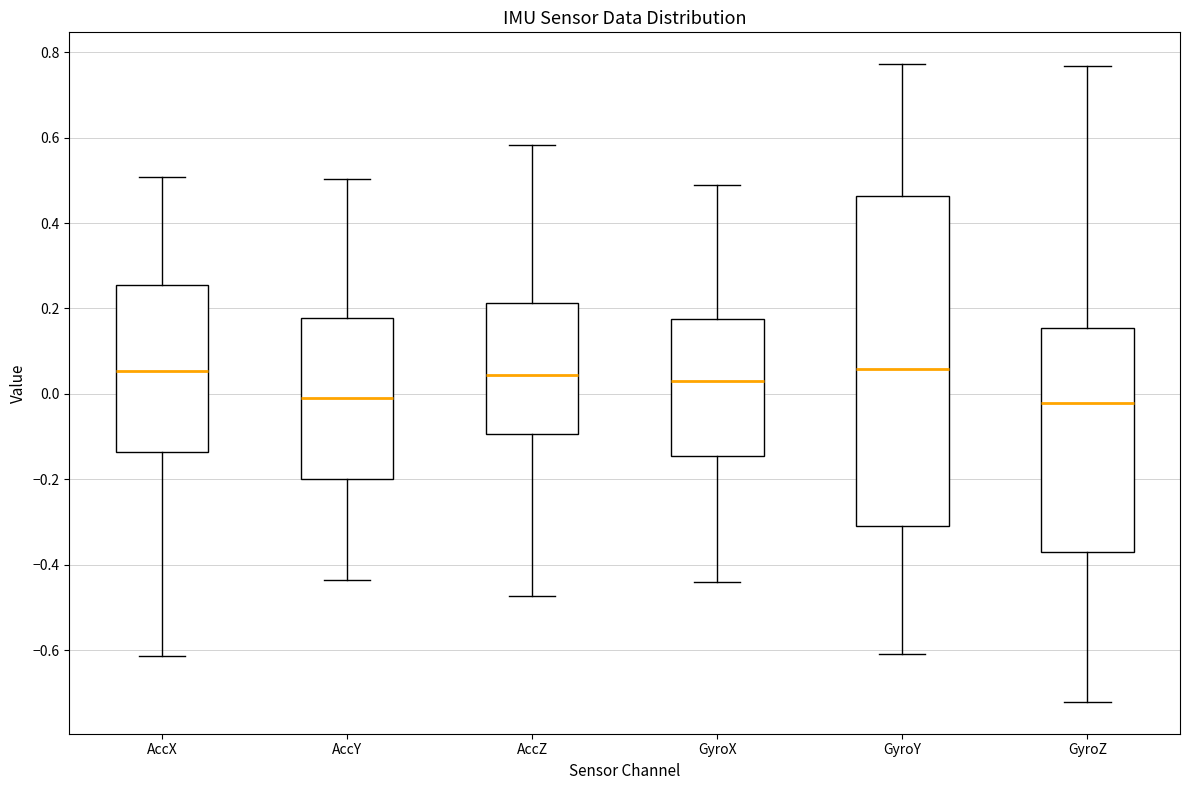

Reading left to right, transcribe this box plot: for each box, give where its median line is, the range the box spans, and where its two whiskers end, as read against the y-axis. The values are not printed on the chart, so give them approximately, as read against the axis.

AccX: median 0.06, box -0.14 to 0.26, whiskers -0.62 to 0.50
AccY: median 0.00, box -0.20 to 0.18, whiskers -0.44 to 0.50
AccZ: median 0.04, box -0.10 to 0.22, whiskers -0.48 to 0.58
GyroX: median 0.04, box -0.14 to 0.18, whiskers -0.44 to 0.48
GyroY: median 0.06, box -0.30 to 0.46, whiskers -0.60 to 0.78
GyroZ: median -0.02, box -0.38 to 0.16, whiskers -0.72 to 0.76